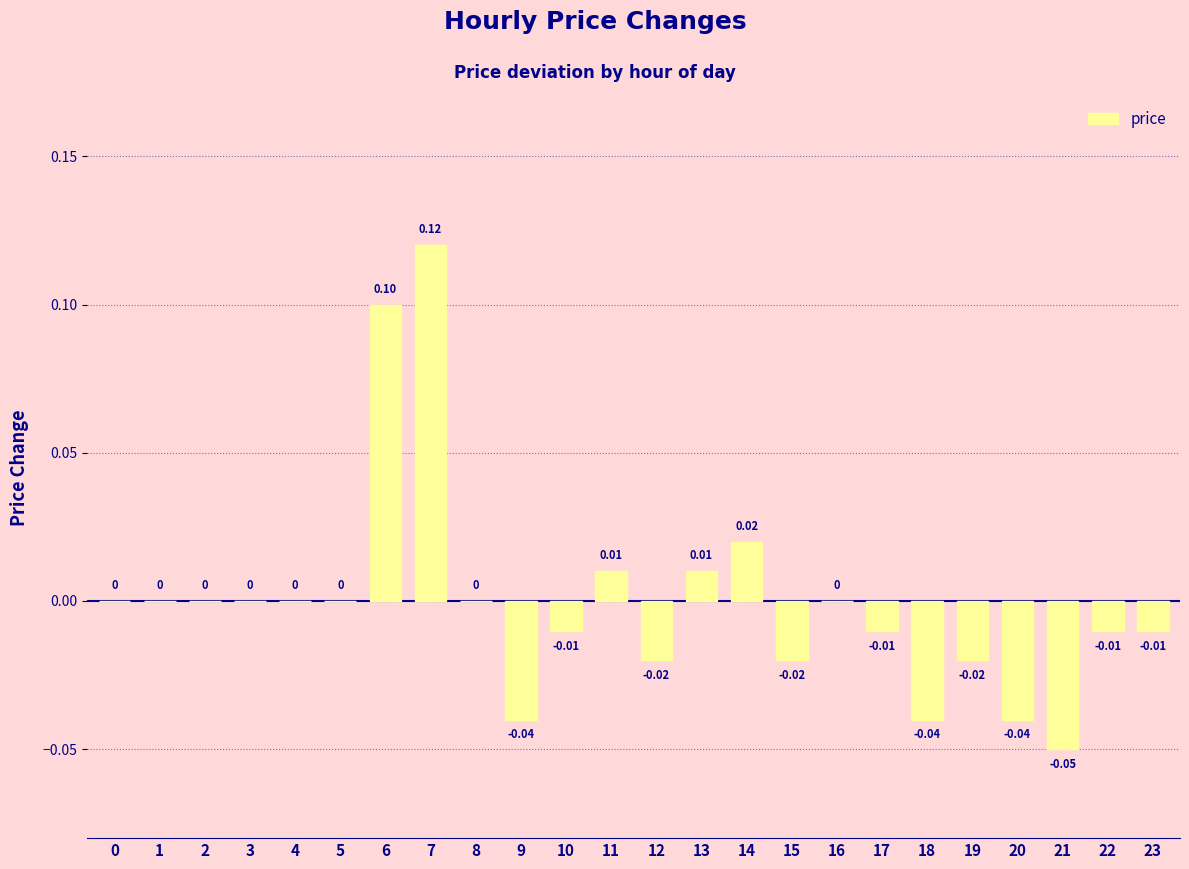

What is the value of the 7th bar from the left?

0.1